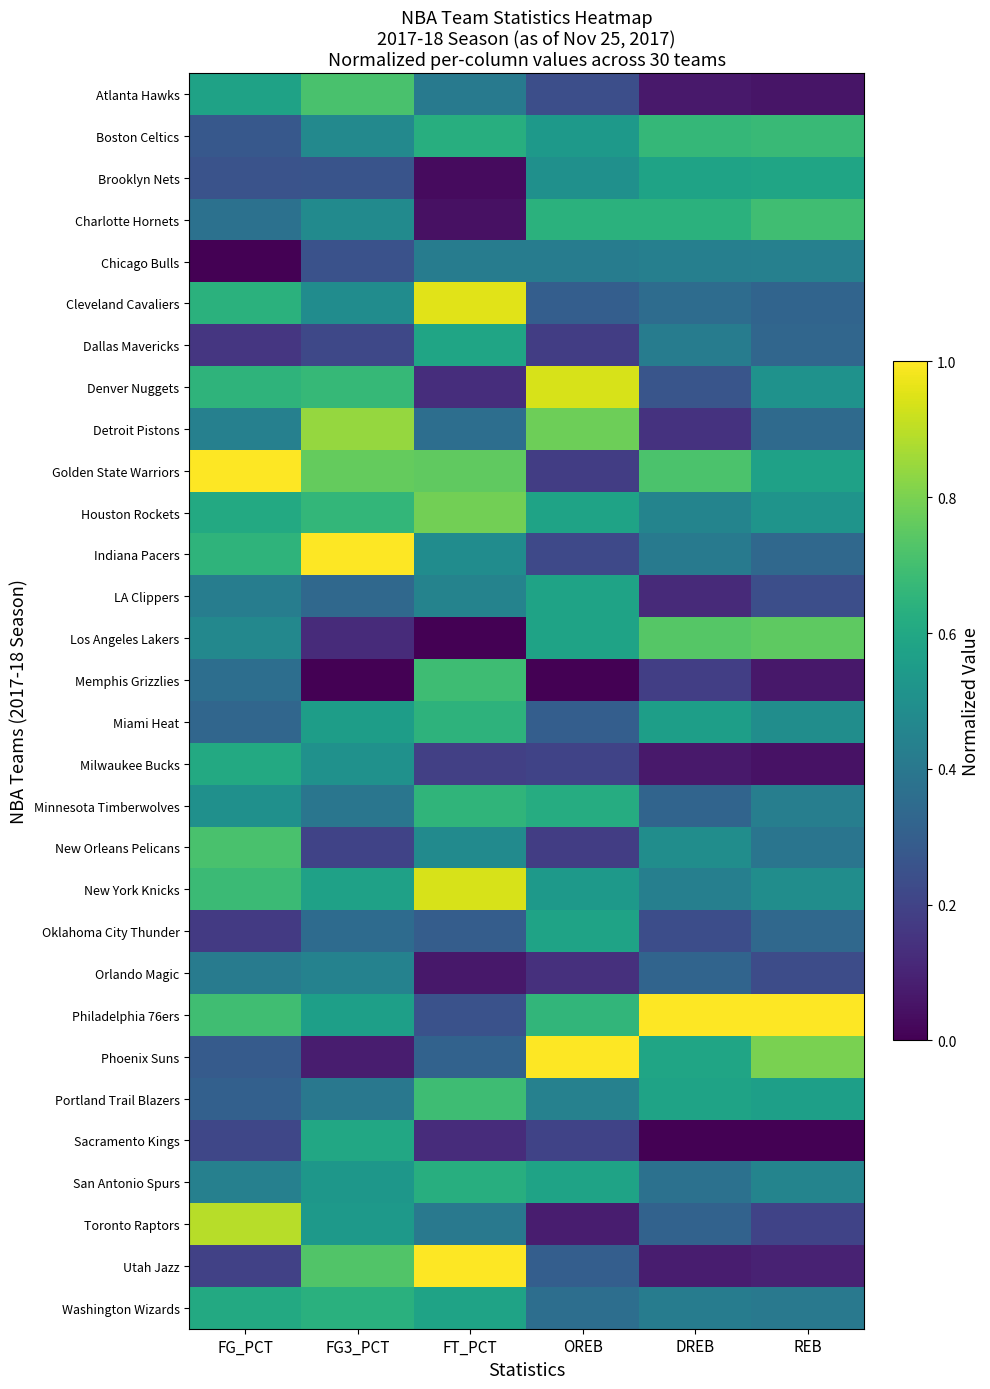

Reading left to right, transcribe all the data shown in this chart.

Atlanta Hawks: FG_PCT=0.6	FG3_PCT=0.7	FT_PCT=0.4	OREB=0.2	DREB=0.1	REB=0.1
Boston Celtics: FG_PCT=0.3	FG3_PCT=0.5	FT_PCT=0.6	OREB=0.5	DREB=0.7	REB=0.7
Brooklyn Nets: FG_PCT=0.3	FG3_PCT=0.3	FT_PCT=0.0	OREB=0.5	DREB=0.6	REB=0.6
Charlotte Hornets: FG_PCT=0.4	FG3_PCT=0.5	FT_PCT=0.0	OREB=0.6	DREB=0.6	REB=0.7
Chicago Bulls: FG_PCT=0.0	FG3_PCT=0.3	FT_PCT=0.4	OREB=0.4	DREB=0.4	REB=0.4
Cleveland Cavaliers: FG_PCT=0.6	FG3_PCT=0.5	FT_PCT=1.0	OREB=0.3	DREB=0.4	REB=0.3
Dallas Mavericks: FG_PCT=0.2	FG3_PCT=0.2	FT_PCT=0.6	OREB=0.2	DREB=0.4	REB=0.3
Denver Nuggets: FG_PCT=0.6	FG3_PCT=0.7	FT_PCT=0.1	OREB=0.9	DREB=0.3	REB=0.5
Detroit Pistons: FG_PCT=0.4	FG3_PCT=0.8	FT_PCT=0.4	OREB=0.8	DREB=0.1	REB=0.3
Golden State Warriors: FG_PCT=1.0	FG3_PCT=0.8	FT_PCT=0.8	OREB=0.2	DREB=0.7	REB=0.6
Houston Rockets: FG_PCT=0.6	FG3_PCT=0.7	FT_PCT=0.8	OREB=0.6	DREB=0.5	REB=0.5
Indiana Pacers: FG_PCT=0.6	FG3_PCT=1.0	FT_PCT=0.5	OREB=0.2	DREB=0.4	REB=0.3
LA Clippers: FG_PCT=0.4	FG3_PCT=0.3	FT_PCT=0.4	OREB=0.6	DREB=0.1	REB=0.2
Los Angeles Lakers: FG_PCT=0.5	FG3_PCT=0.1	FT_PCT=0.0	OREB=0.6	DREB=0.7	REB=0.8
Memphis Grizzlies: FG_PCT=0.4	FG3_PCT=0.0	FT_PCT=0.7	OREB=0.0	DREB=0.2	REB=0.1
Miami Heat: FG_PCT=0.3	FG3_PCT=0.6	FT_PCT=0.6	OREB=0.3	DREB=0.6	REB=0.5
Milwaukee Bucks: FG_PCT=0.6	FG3_PCT=0.5	FT_PCT=0.2	OREB=0.2	DREB=0.1	REB=0.0
Minnesota Timberwolves: FG_PCT=0.5	FG3_PCT=0.4	FT_PCT=0.7	OREB=0.6	DREB=0.3	REB=0.4
New Orleans Pelicans: FG_PCT=0.7	FG3_PCT=0.2	FT_PCT=0.5	OREB=0.2	DREB=0.5	REB=0.4
New York Knicks: FG_PCT=0.7	FG3_PCT=0.6	FT_PCT=0.9	OREB=0.5	DREB=0.4	REB=0.5
Oklahoma City Thunder: FG_PCT=0.2	FG3_PCT=0.3	FT_PCT=0.3	OREB=0.6	DREB=0.2	REB=0.3
Orlando Magic: FG_PCT=0.4	FG3_PCT=0.4	FT_PCT=0.1	OREB=0.1	DREB=0.3	REB=0.2
Philadelphia 76ers: FG_PCT=0.7	FG3_PCT=0.6	FT_PCT=0.3	OREB=0.7	DREB=1.0	REB=1.0
Phoenix Suns: FG_PCT=0.3	FG3_PCT=0.1	FT_PCT=0.3	OREB=1.0	DREB=0.6	REB=0.8
Portland Trail Blazers: FG_PCT=0.3	FG3_PCT=0.4	FT_PCT=0.7	OREB=0.4	DREB=0.6	REB=0.6
Sacramento Kings: FG_PCT=0.2	FG3_PCT=0.6	FT_PCT=0.1	OREB=0.2	DREB=0.0	REB=0.0
San Antonio Spurs: FG_PCT=0.4	FG3_PCT=0.5	FT_PCT=0.6	OREB=0.6	DREB=0.4	REB=0.5
Toronto Raptors: FG_PCT=0.9	FG3_PCT=0.5	FT_PCT=0.4	OREB=0.1	DREB=0.3	REB=0.2
Utah Jazz: FG_PCT=0.2	FG3_PCT=0.7	FT_PCT=1.0	OREB=0.3	DREB=0.1	REB=0.1
Washington Wizards: FG_PCT=0.6	FG3_PCT=0.6	FT_PCT=0.6	OREB=0.4	DREB=0.4	REB=0.4